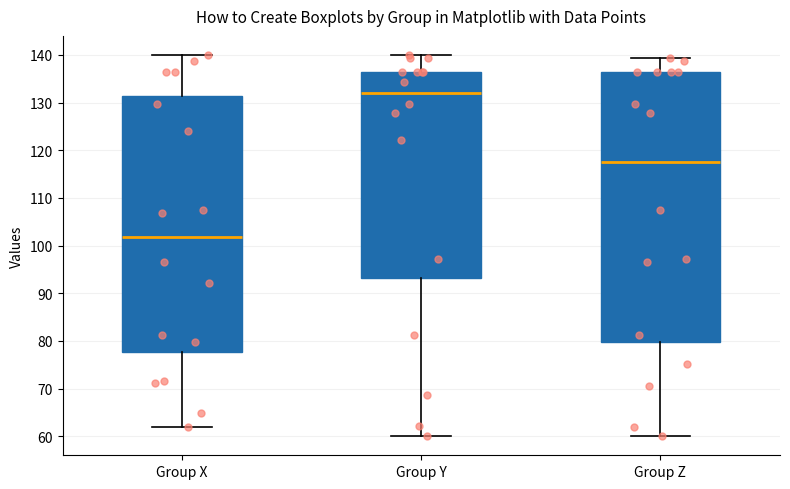

Comparing the boxes themselves (not the whiskers), which one is the tallest?

Group Z